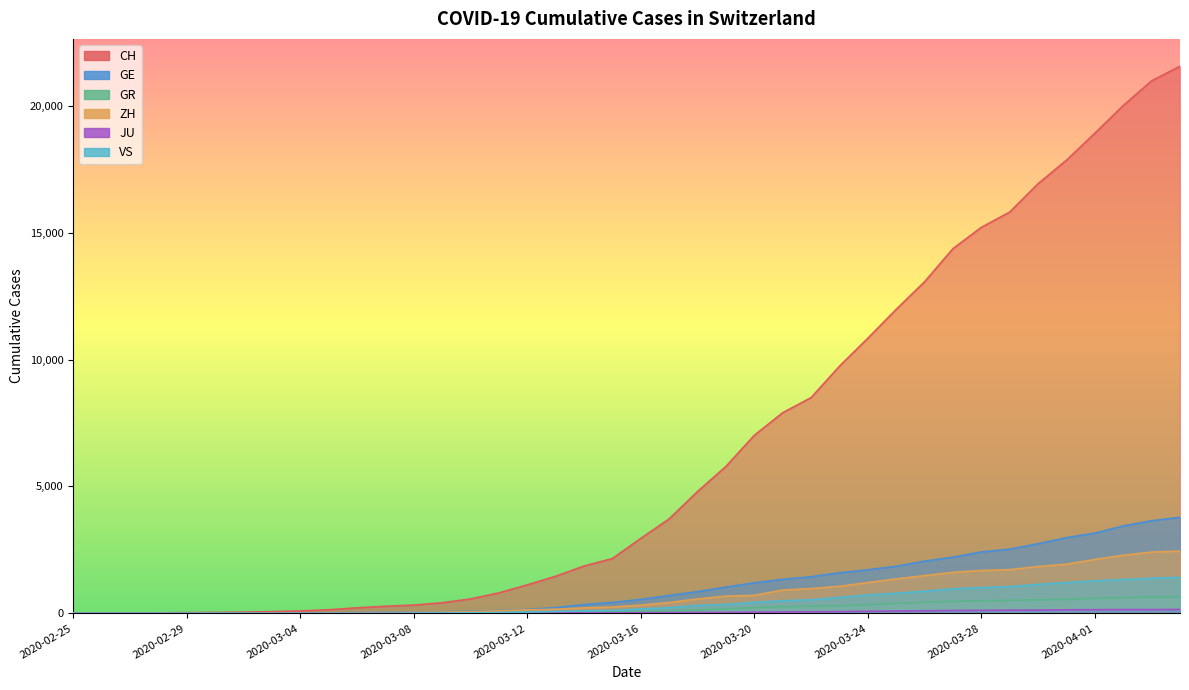

True or false: VS has a value of 172 at 2020-03-16.

True